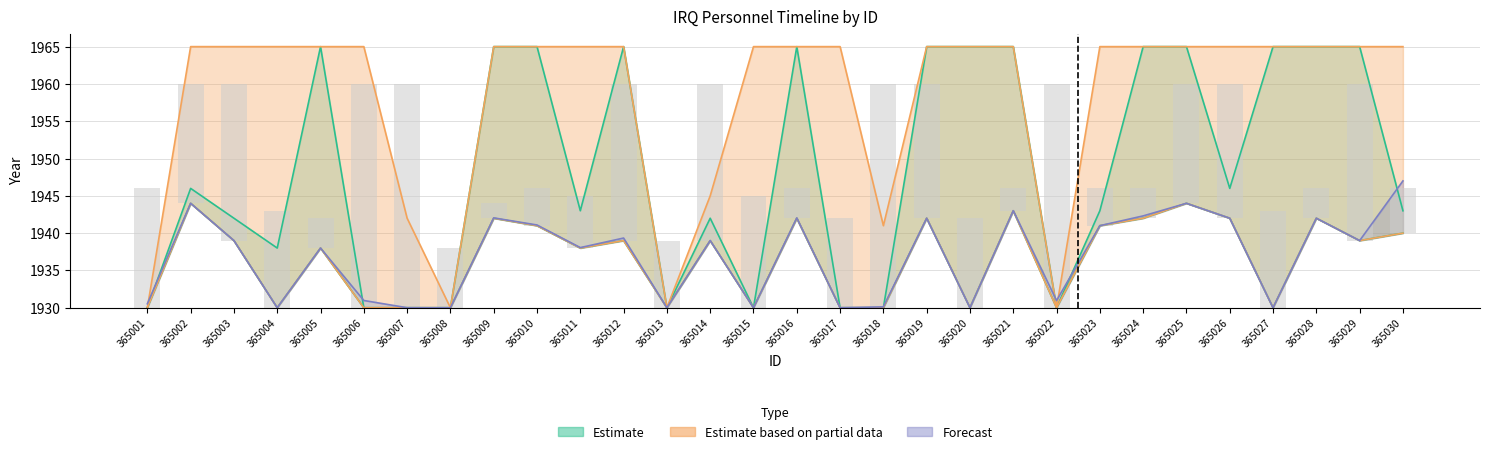

Count the number of data series in this chart.

4